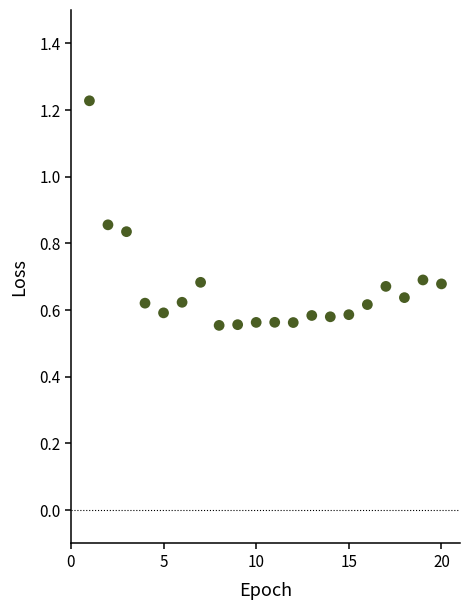

What is the range of X values (max minus min)?

19.0